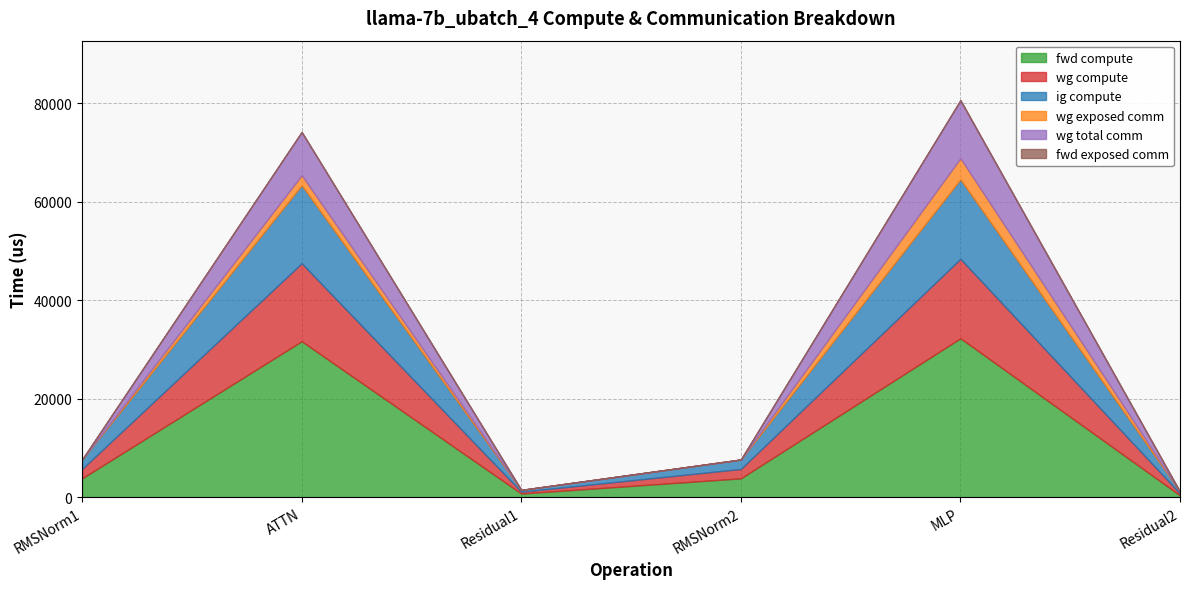

What is the sum of all ig compute values?

36511.4